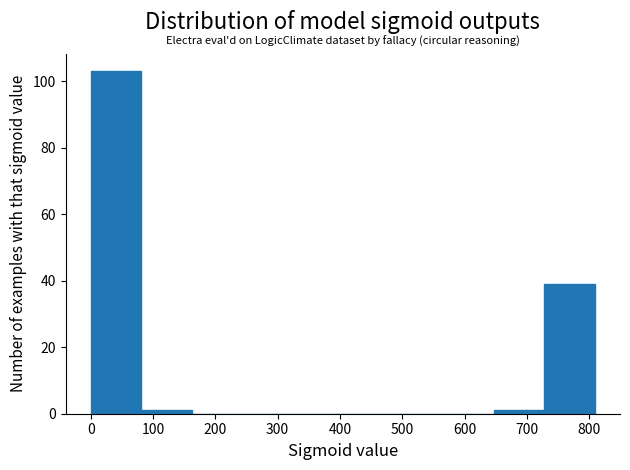

Reading left to right, list every bar in this chart as the range it spans on the x-axis followed by its height. Neither the bar edges nor the heights are printed on the chart, so give them approximately, as read against the axes.

0 to 80: 104
80 to 160: under 2
160 to 240: 0
240 to 320: 0
320 to 400: 0
400 to 490: 0
490 to 570: 0
570 to 650: 0
650 to 730: under 2
730 to 810: 40